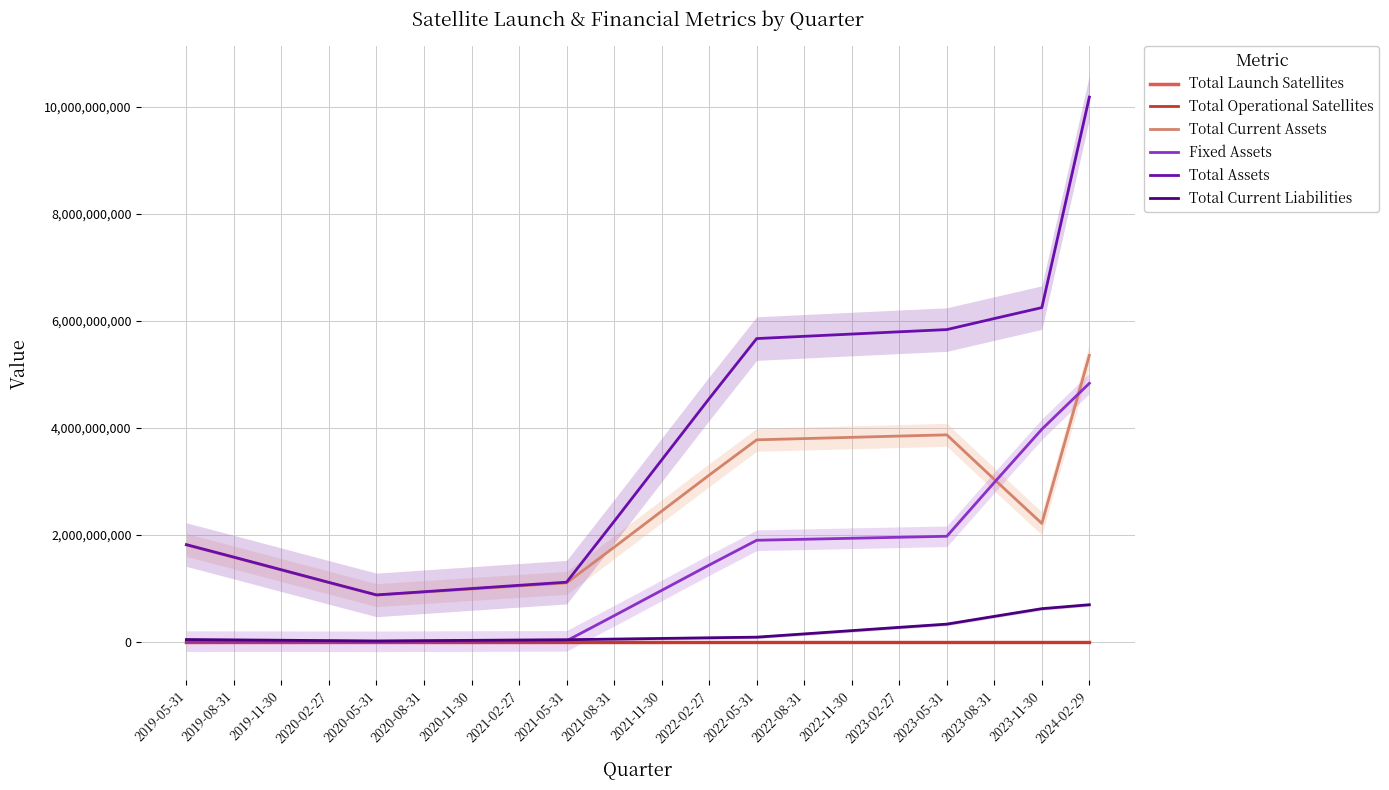

In Total Current Assets, how many points are lower than both neighbors (excluding endpoints)?

2